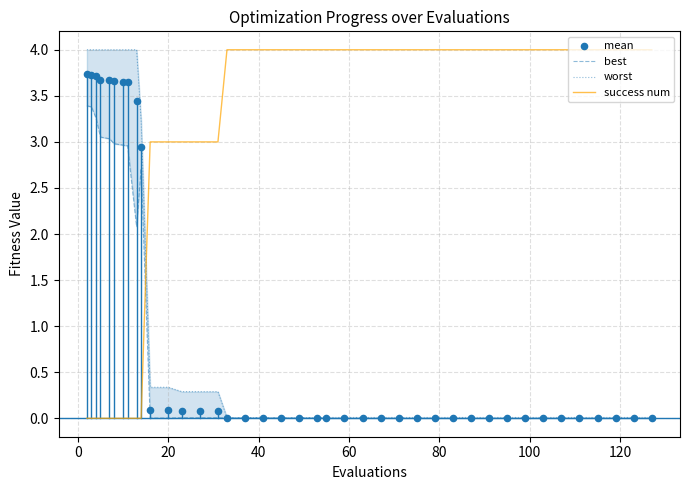

What is the maximum value for success num?

4